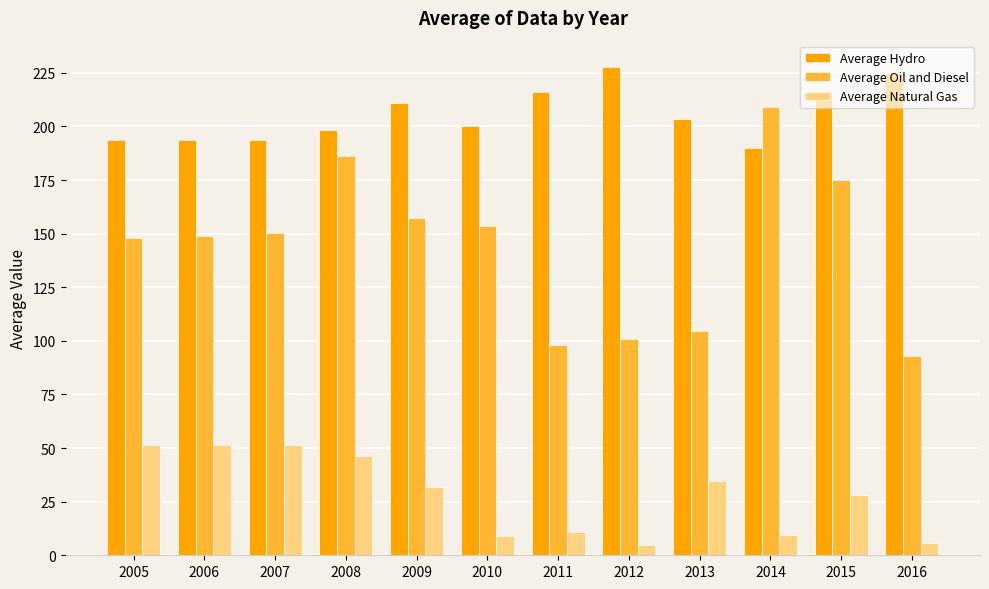

Which series has the widest spread of values?

Average Oil and Diesel